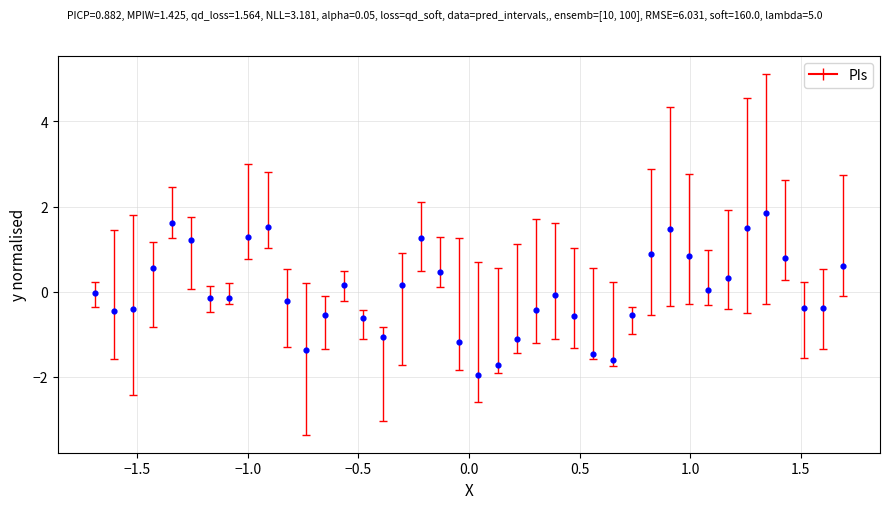

What is the range of Y values (max minus min)?

3.8